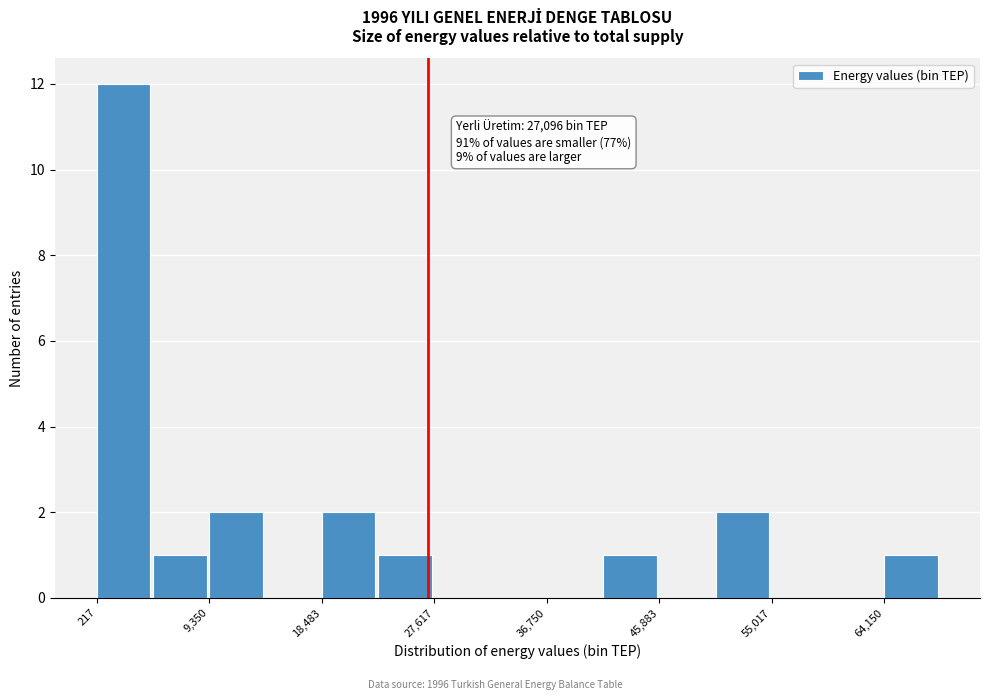

Which range on the x-axis has the tallest bar?

0 to 5000